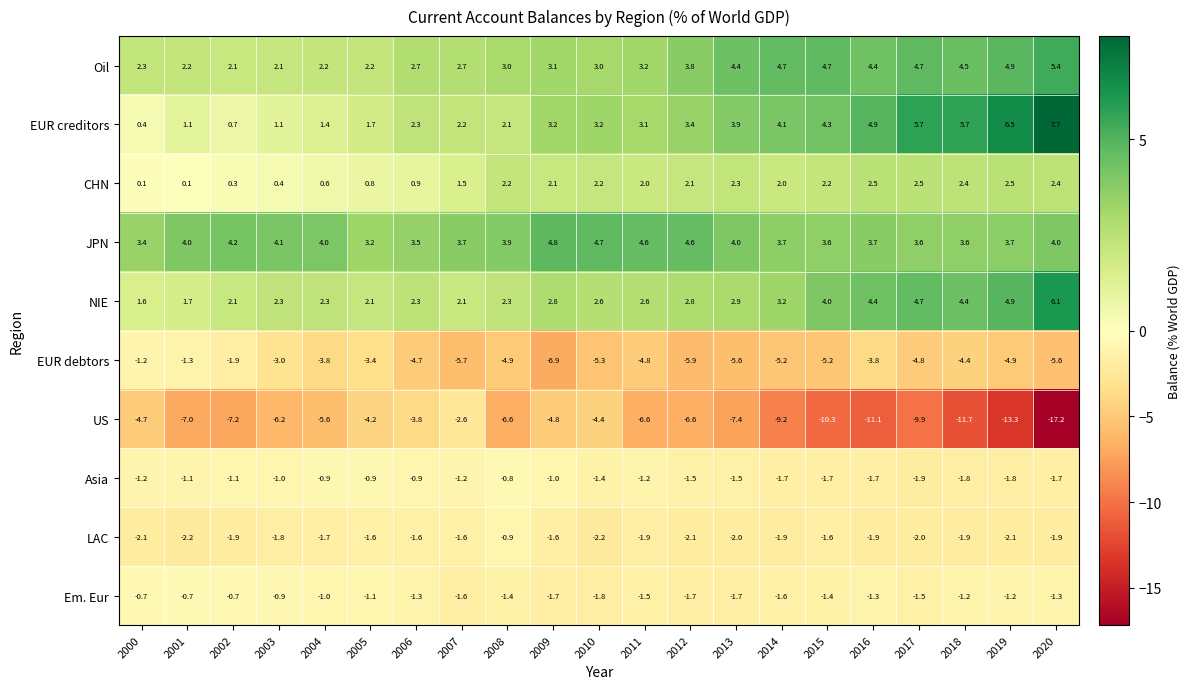

What is the average value of the Em. Eur series?

-1.3